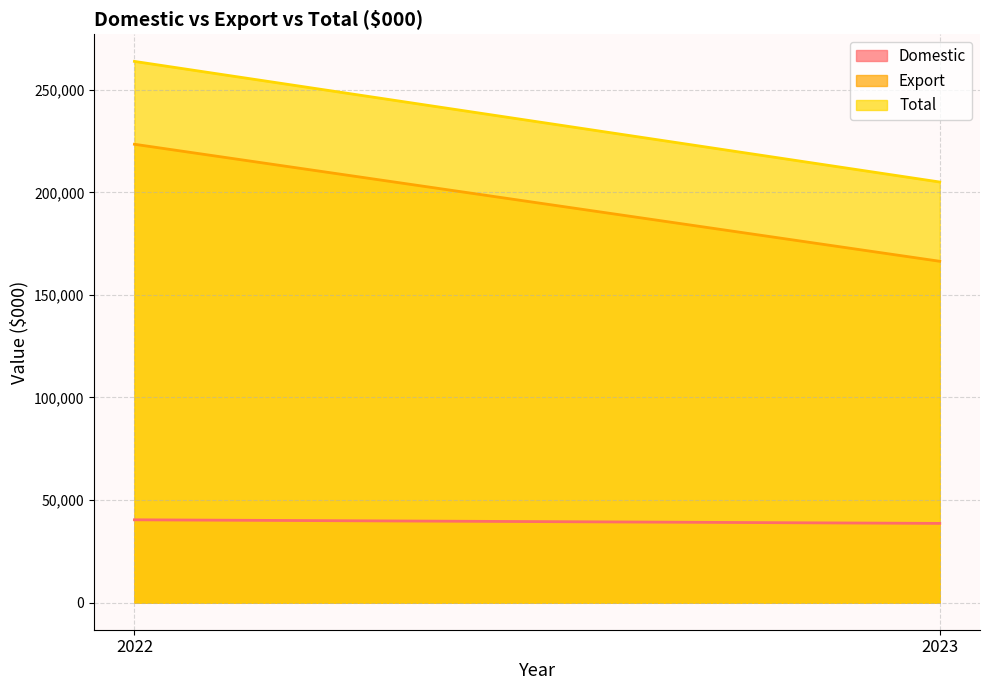

What is the average value of the Domestic series?

39506